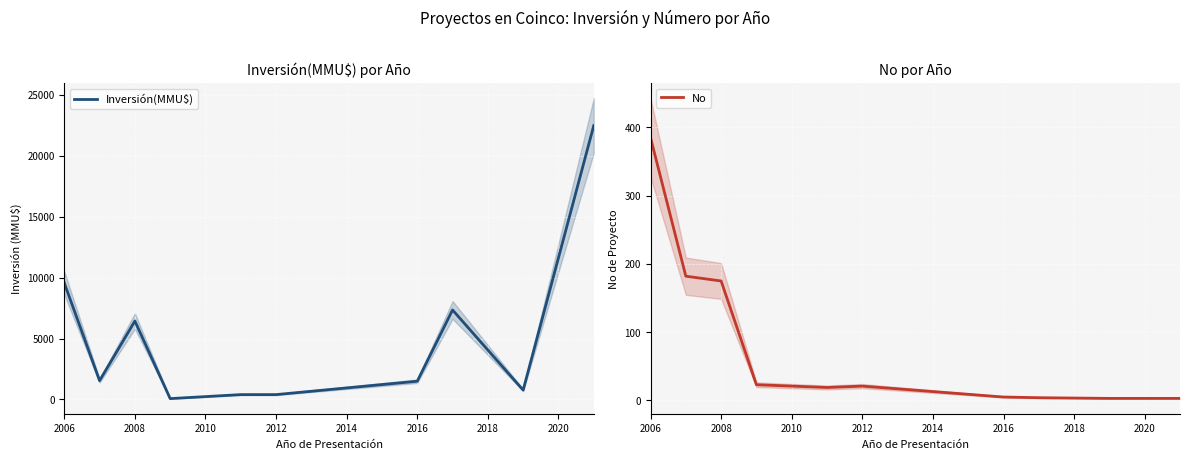

How many data points in No are above 21?

4